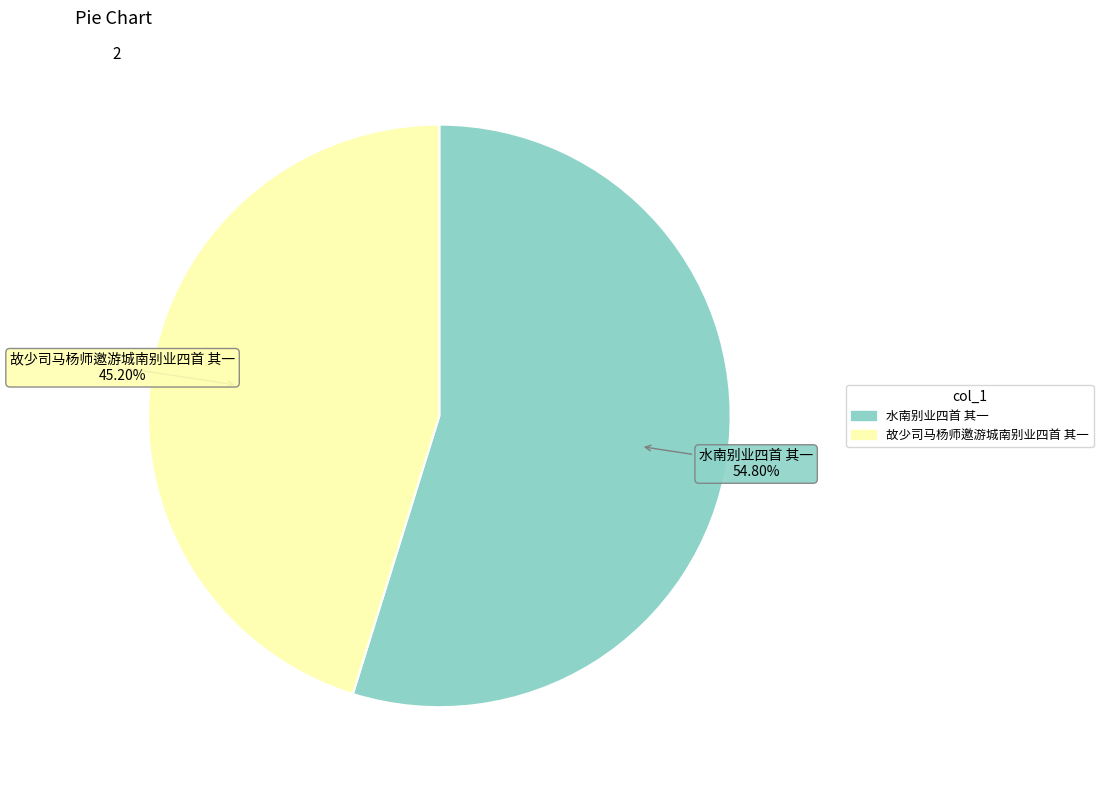

Which has a higher value, 水南别业四首 其一 or 故少司马杨师邀游城南别业四首 其一?

水南别业四首 其一